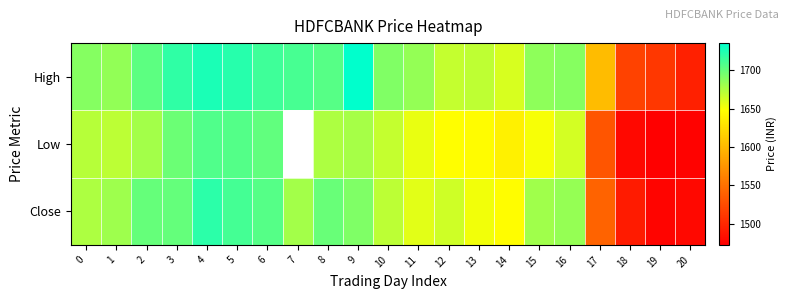

What is the average value of the High series?

1665.7